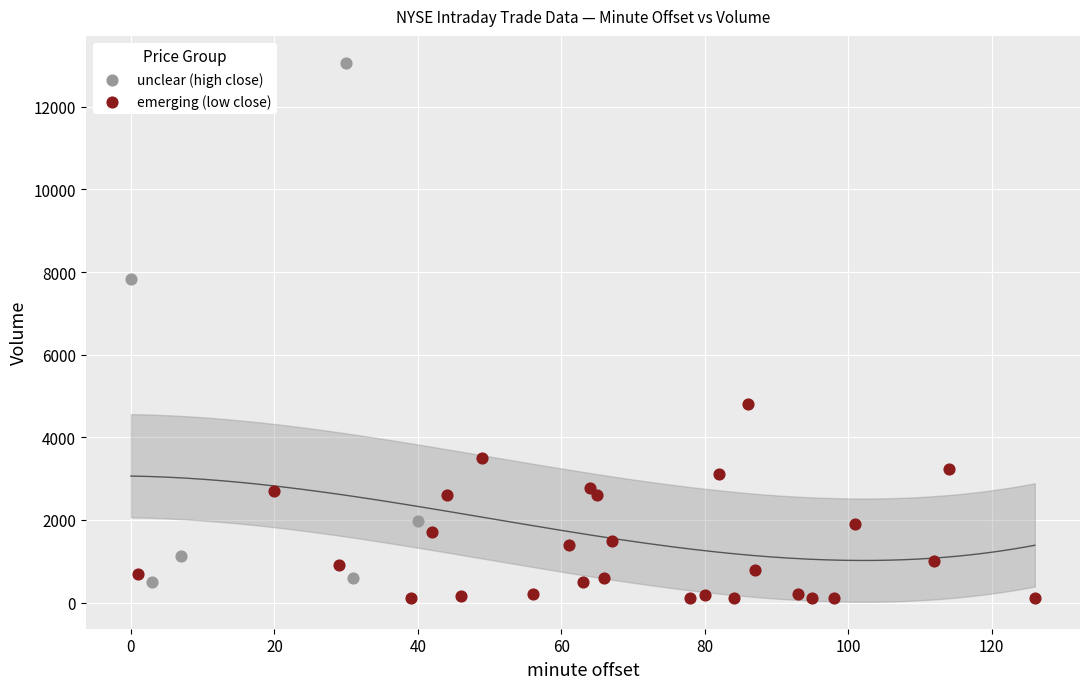

Which series contains the highest Y value?

unclear (high close)